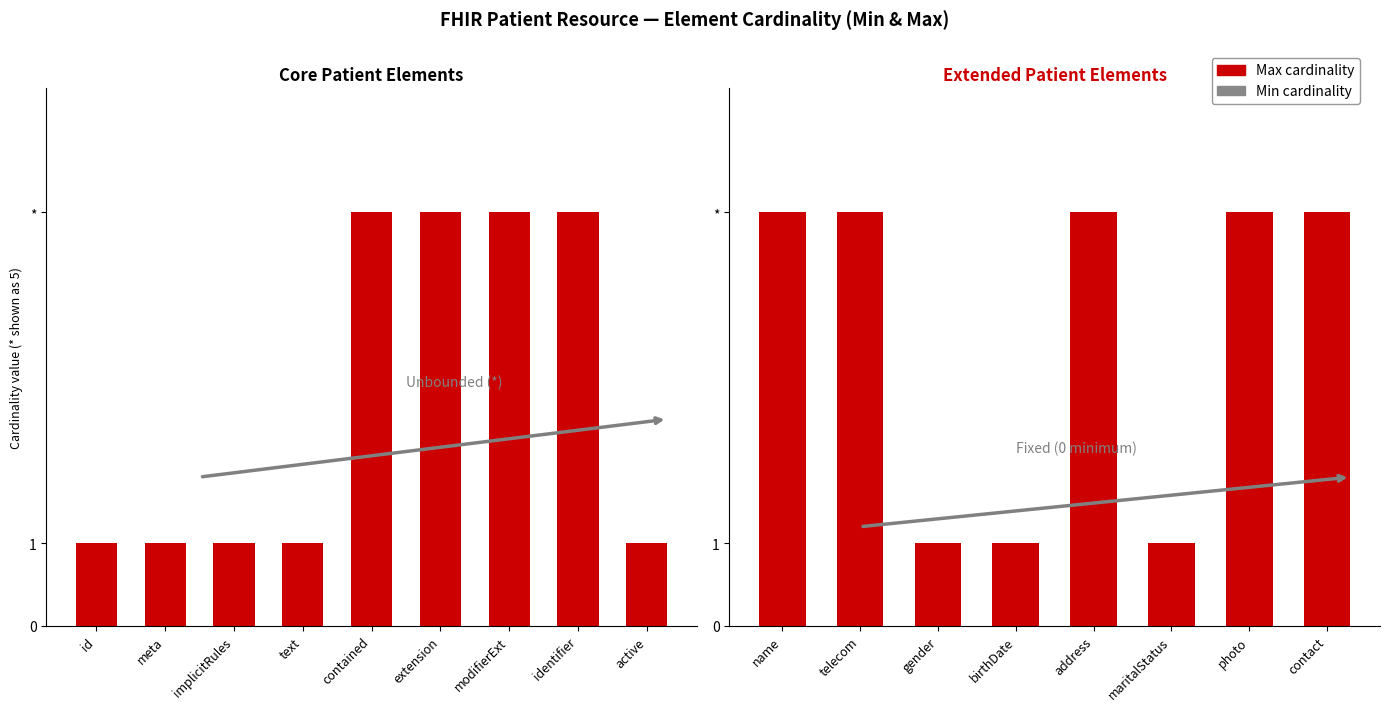

Is the value of Max cardinality at maritalStatus greater than the value of Min cardinality at maritalStatus?

Yes